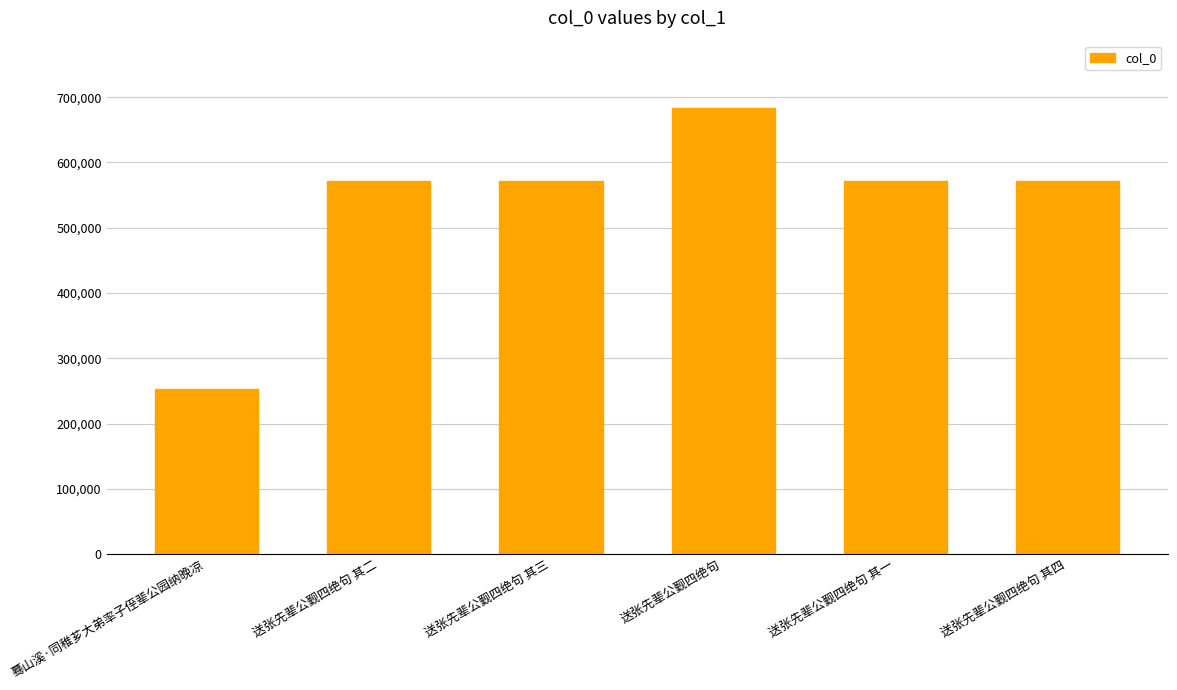

Does the chart contain stacked bars?

No